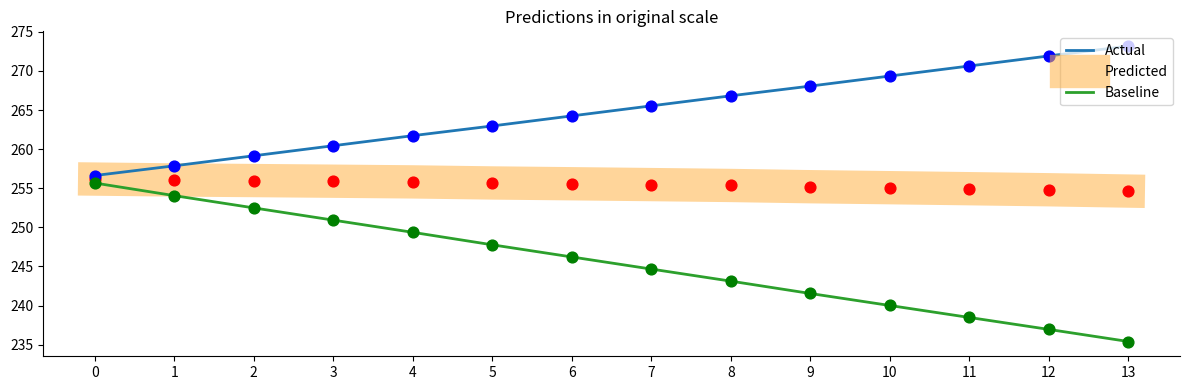

What is the difference between the highest and lowest values at 8?

23.7